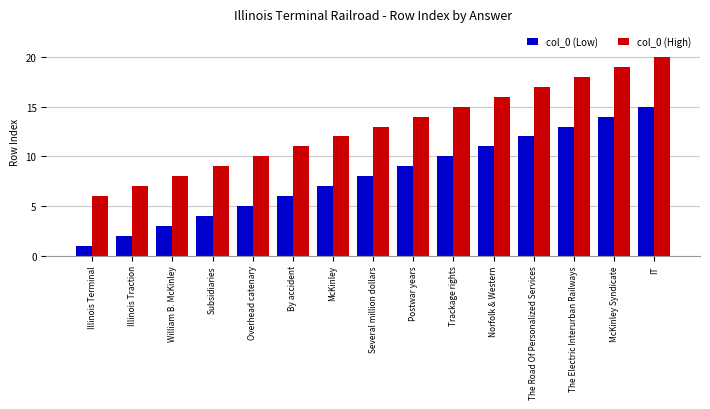

At which label does col_0 (Low) reach its peak?

IT